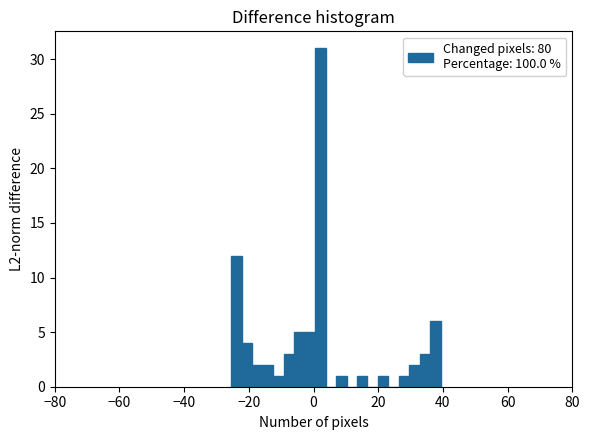

Around what value on the x-axis is the tallest bar? Give the approximate position of its centre, as read against the axis.

2